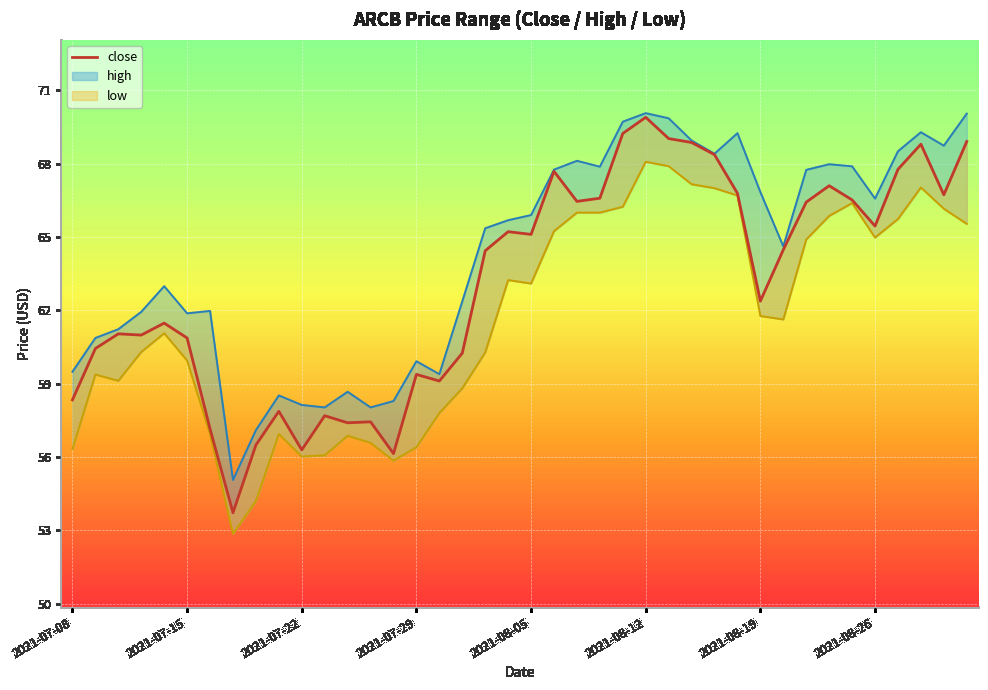

How many lines are shown in the chart?

1